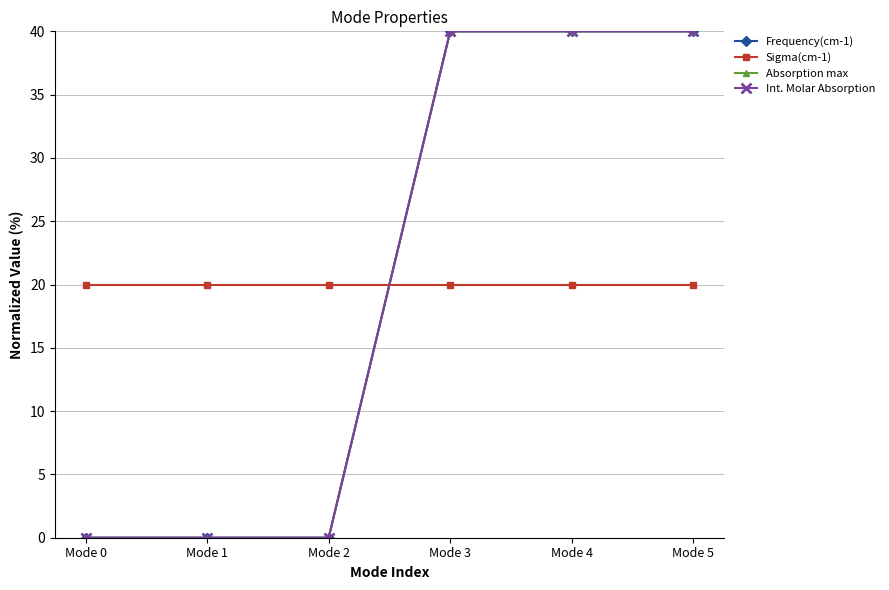

Between Mode 0 and Mode 2, which series saw the biggest shift?

Frequency(cm-1)